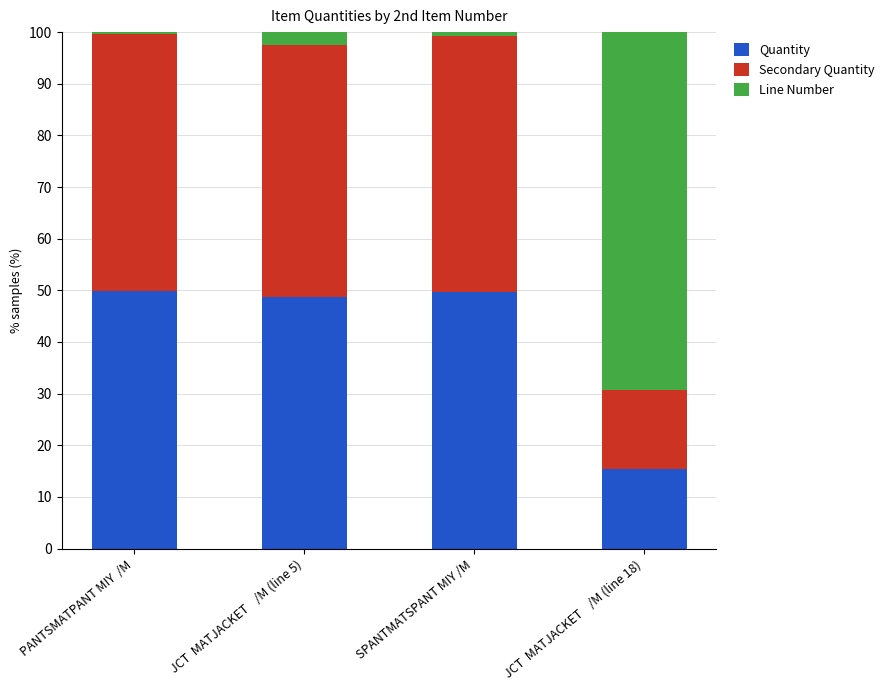

What is the sum of all Quantity values?

163.6